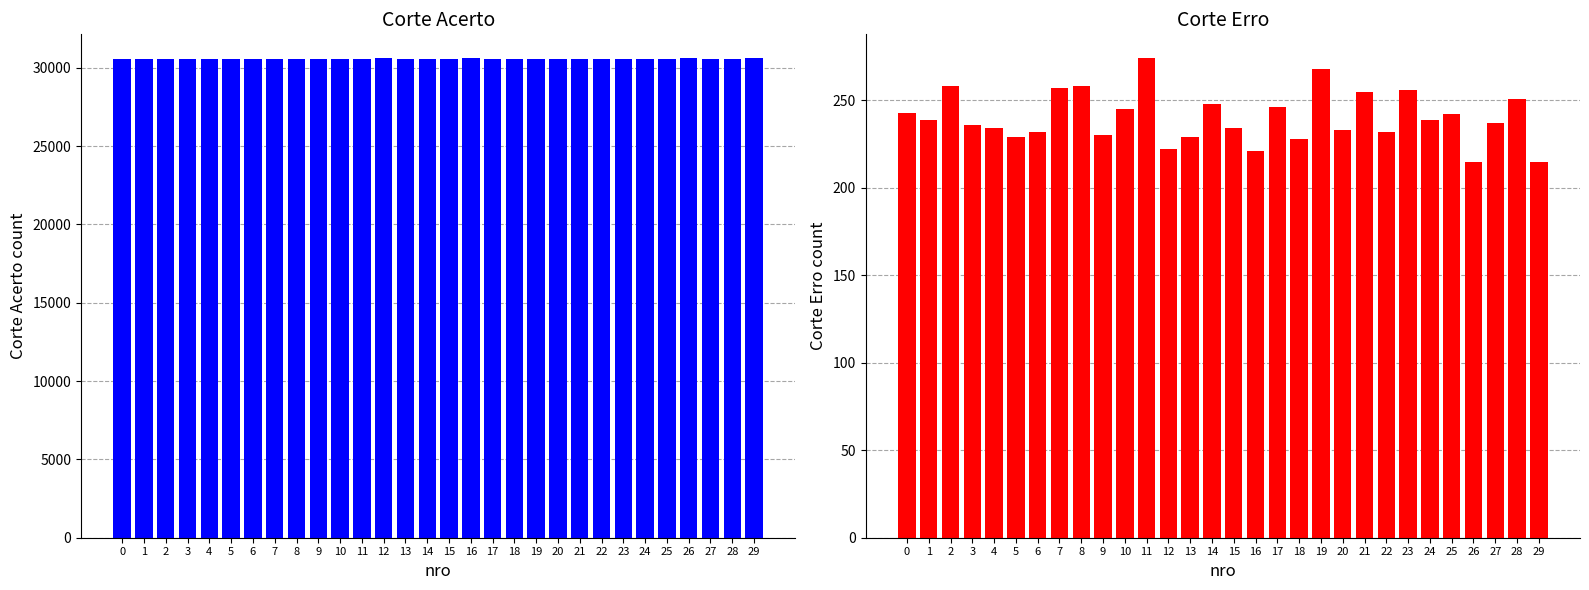

What is the value of the Corte Acerto bar at the 21st from the left?

30589